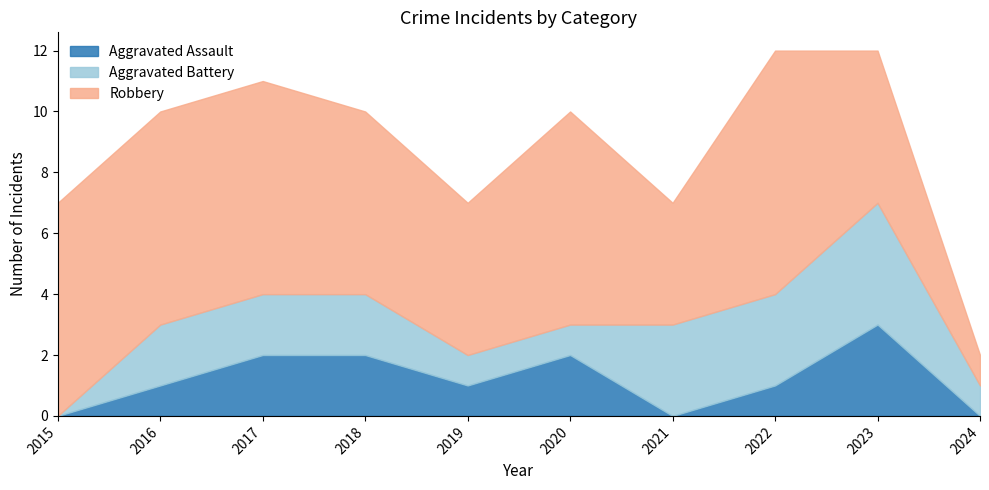

Reading right to left, list all the values displayed in this chart.

Aggravated Assault: 0	3	1	0	2	1	2	2	1	0
Aggravated Battery: 1	4	3	3	1	1	2	2	2	0
Robbery: 1	5	8	4	7	5	6	7	7	7